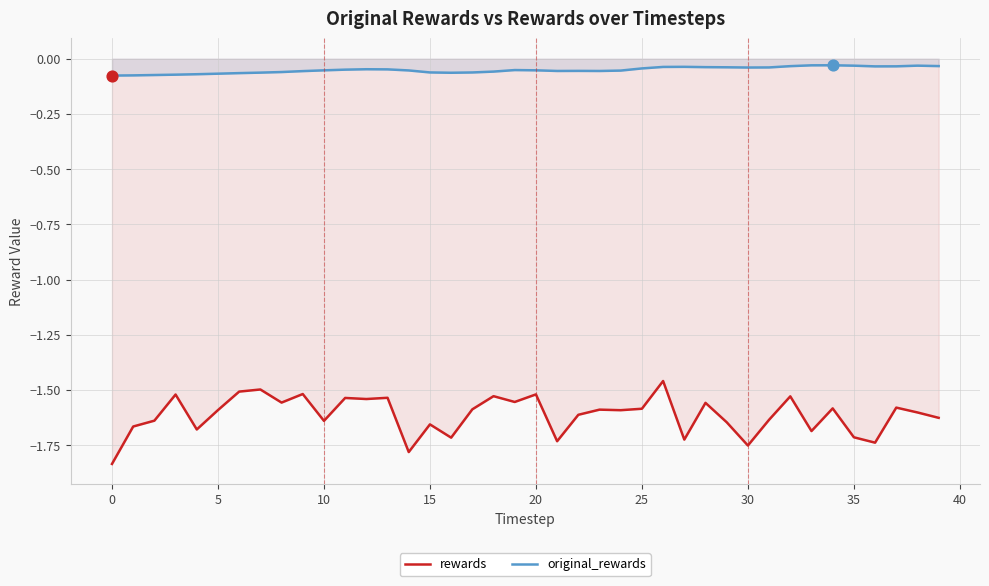

Which series has the largest total across all categories?

original_rewards